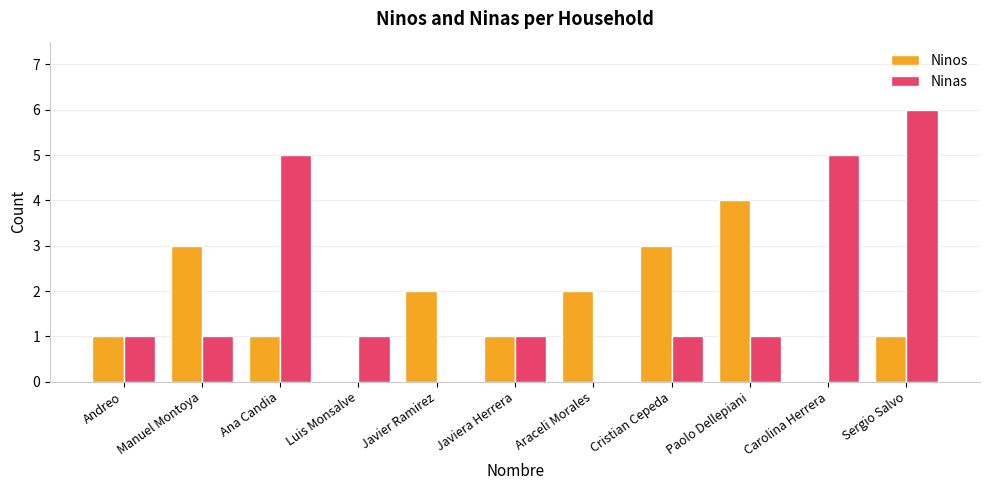

Reading right to left, extract all data points from this chart.

Ninos: Sergio Salvo=1	Carolina Herrera=0	Paolo Dellepiani=4	Cristian Cepeda=3	Araceli Morales=2	Javiera Herrera=1	Javier Ramirez=2	Luis Monsalve=0	Ana Candia=1	Manuel Montoya=3	Andreo=1
Ninas: Sergio Salvo=6	Carolina Herrera=5	Paolo Dellepiani=1	Cristian Cepeda=1	Araceli Morales=0	Javiera Herrera=1	Javier Ramirez=0	Luis Monsalve=1	Ana Candia=5	Manuel Montoya=1	Andreo=1